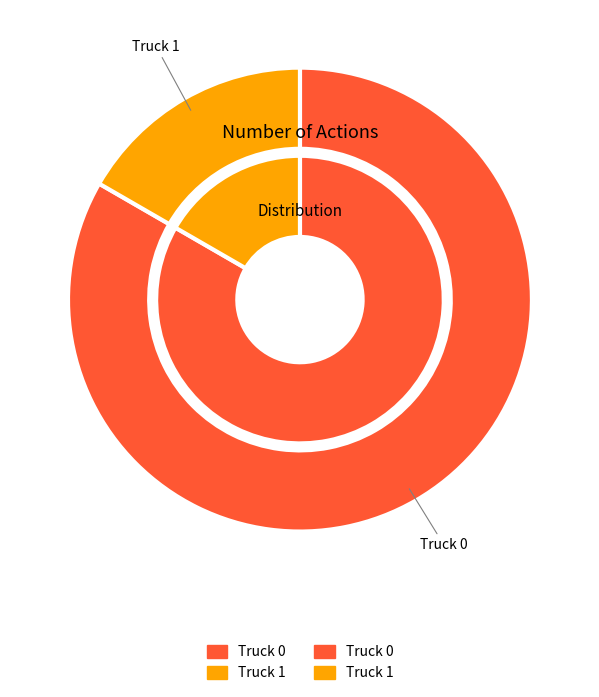

What is the smallest slice in the pie chart?

Truck 1